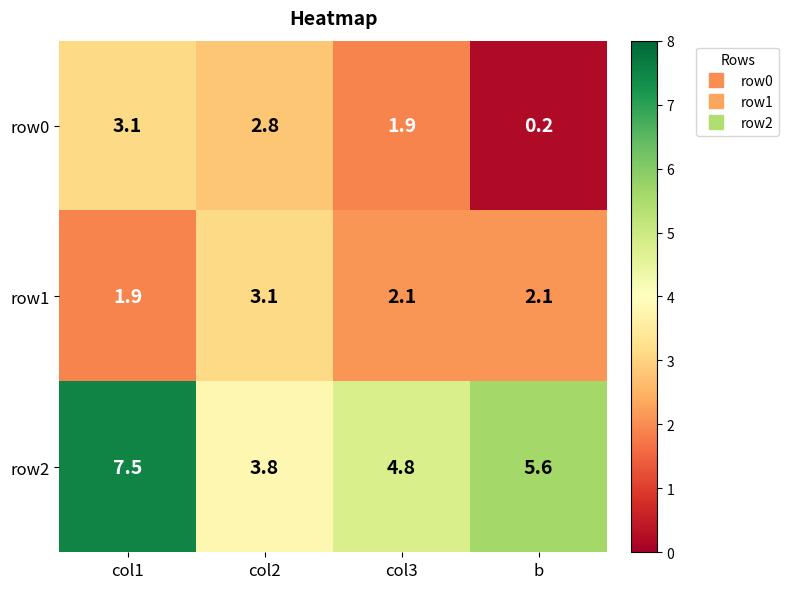

What is the greatest value displayed?

7.5